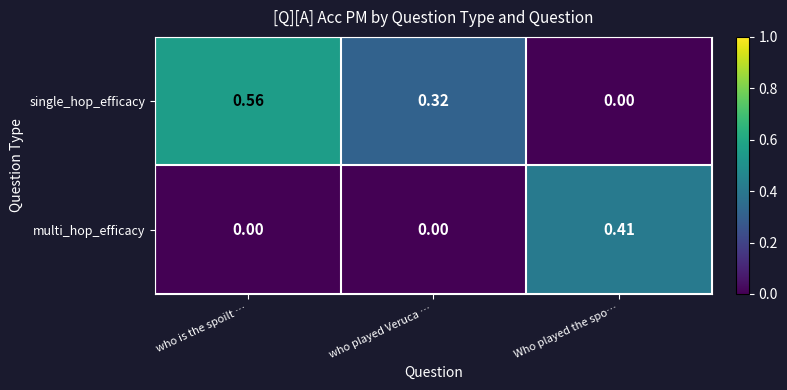

How many data points in single_hop_efficacy are above 0?

2